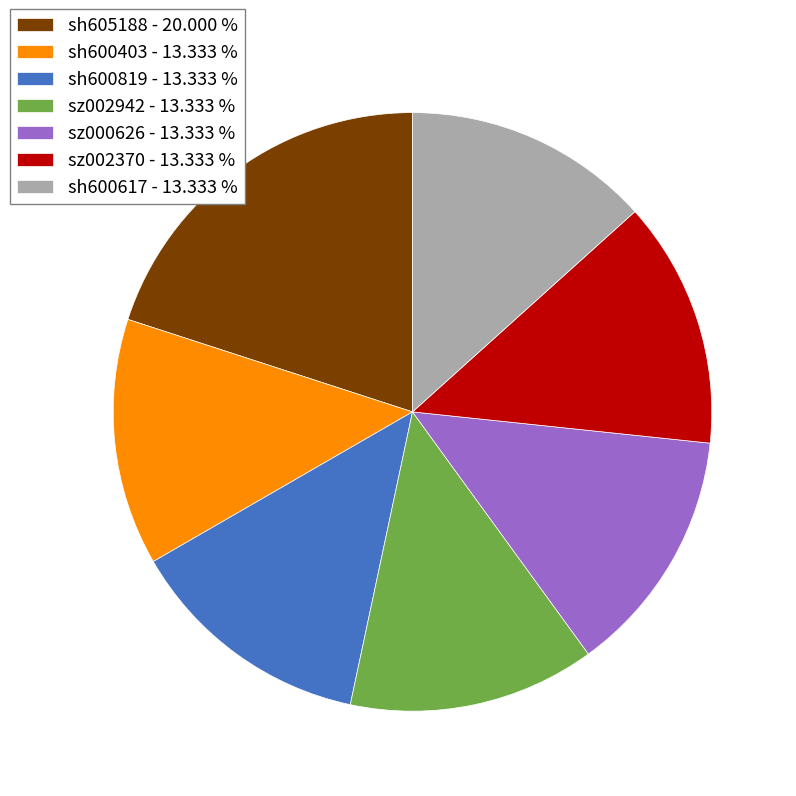

What is the largest slice in the pie chart?

sh605188